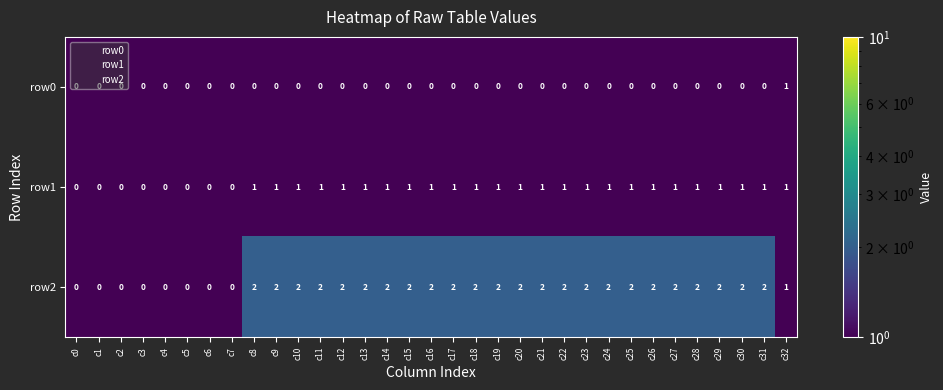

Which series has the widest spread of values?

row2